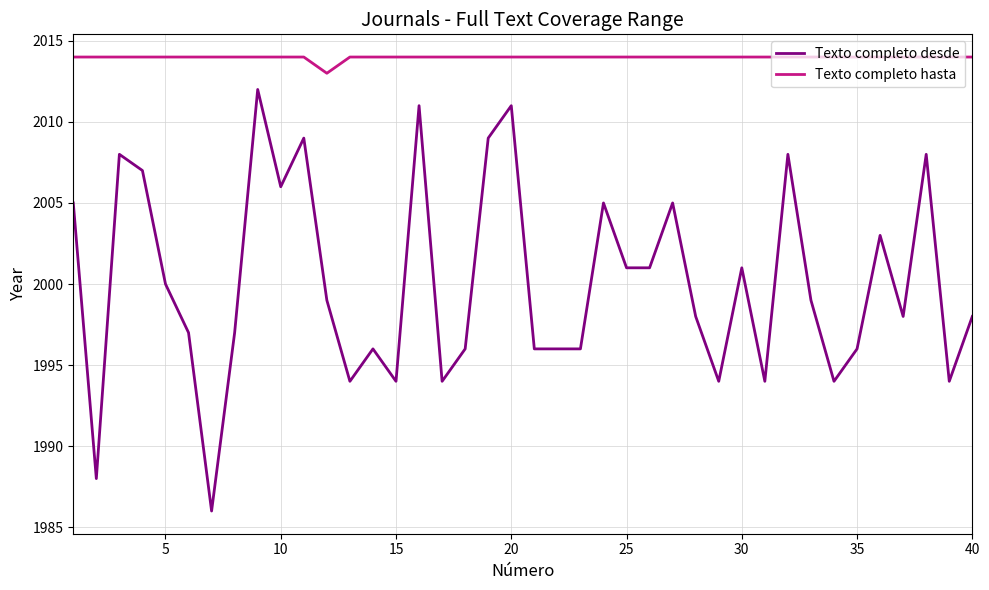

What is the maximum value for Texto completo desde?

2012